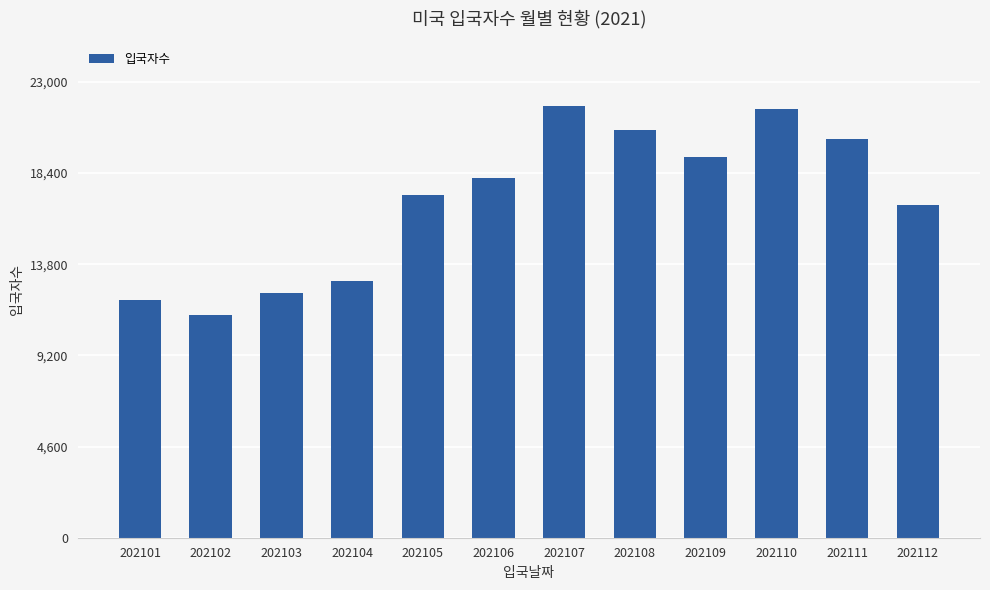

What is the change in value from 202103 to 202110?

+9286